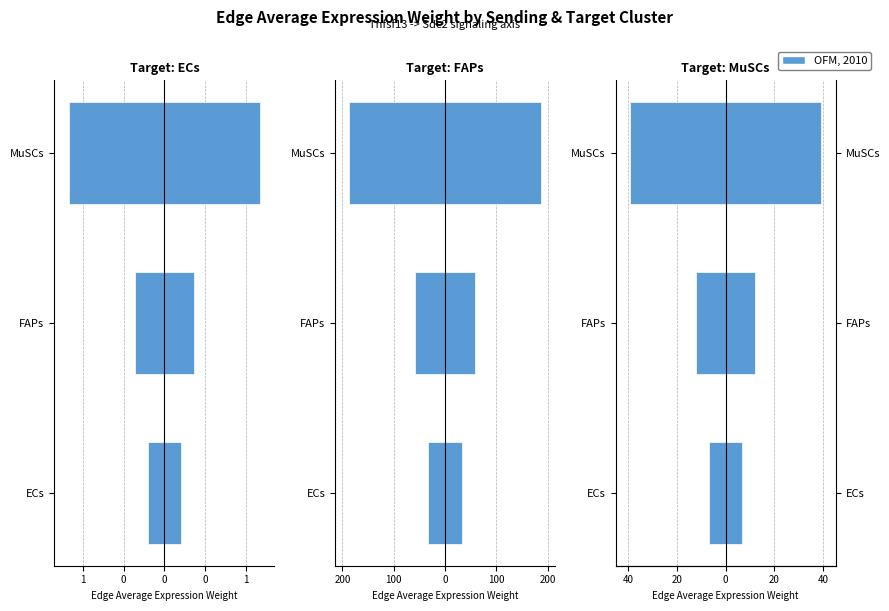

What is the smallest value displayed?

-39.3